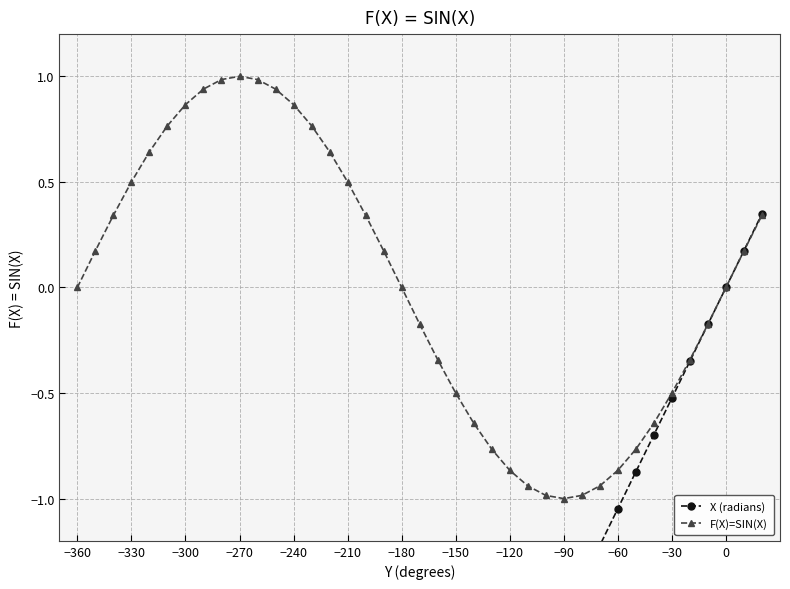

The value of F(X)=SIN(X) at −120 is -0.6. True or false?

False